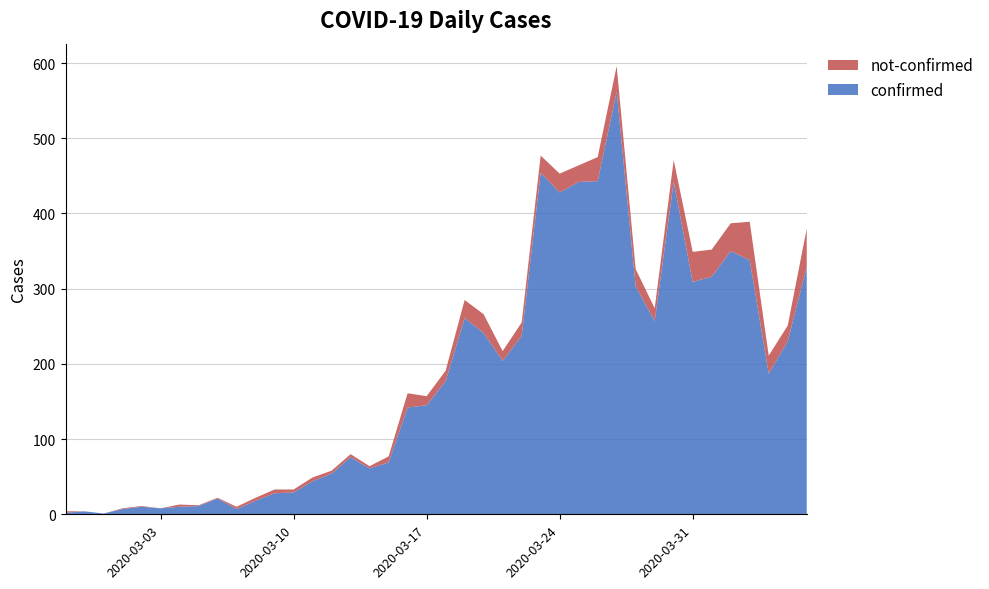

Reading left to right, what are all the values shown in this chart?

confirmed: 2020-02-27=2	2020-02-28=4	2020-02-29=1	2020-03-01=7	2020-03-02=10	2020-03-03=8	2020-03-04=10	2020-03-05=11	2020-03-06=21	2020-03-07=7	2020-03-08=18	2020-03-09=28	2020-03-10=29	2020-03-11=44	2020-03-12=54	2020-03-13=76	2020-03-14=61	2020-03-15=69	2020-03-16=142	2020-03-17=145	2020-03-18=177	2020-03-19=261	2020-03-20=241	2020-03-21=204	2020-03-22=237	2020-03-23=454	2020-03-24=428	2020-03-25=442	2020-03-26=443	2020-03-27=562	2020-03-28=303	2020-03-29=257	2020-03-30=442	2020-03-31=309	2020-04-01=316	2020-04-02=350	2020-04-03=338	2020-04-04=187	2020-04-05=230	2020-04-06=329
not-confirmed: 2020-02-27=2	2020-02-28=0	2020-02-29=0	2020-03-01=1	2020-03-02=1	2020-03-03=0	2020-03-04=3	2020-03-05=1	2020-03-06=1	2020-03-07=3	2020-03-08=4	2020-03-09=5	2020-03-10=4	2020-03-11=5	2020-03-12=4	2020-03-13=4	2020-03-14=3	2020-03-15=8	2020-03-16=19	2020-03-17=12	2020-03-18=14	2020-03-19=24	2020-03-20=25	2020-03-21=13	2020-03-22=18	2020-03-23=23	2020-03-24=25	2020-03-25=22	2020-03-26=32	2020-03-27=34	2020-03-28=23	2020-03-29=17	2020-03-30=29	2020-03-31=40	2020-04-01=36	2020-04-02=37	2020-04-03=51	2020-04-04=24	2020-04-05=21	2020-04-06=51